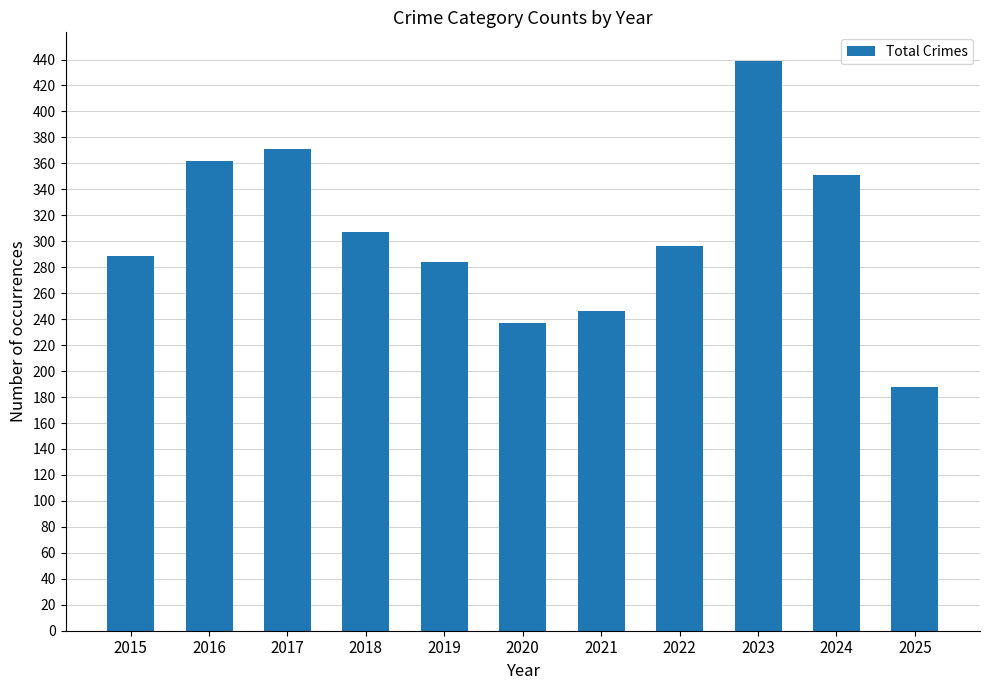

What is the sum of the values at 2024 and 2016?

713